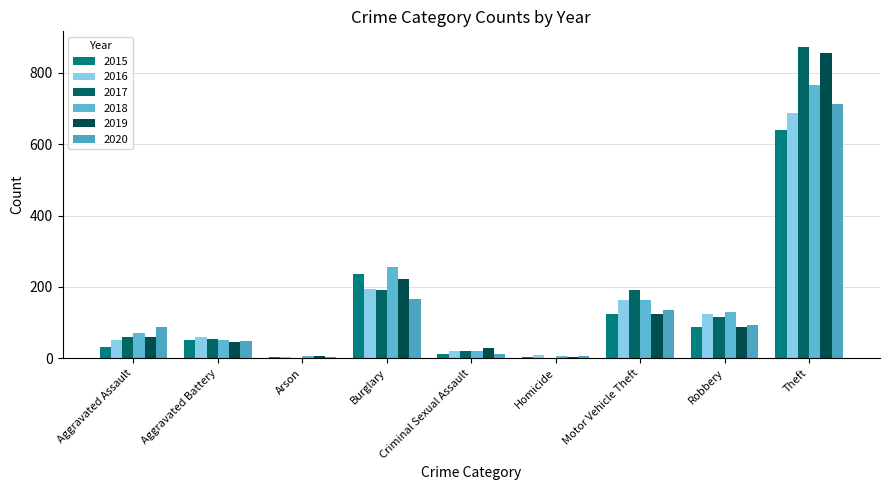

What is the difference between the second highest and minimum values in the 2020 series?

163